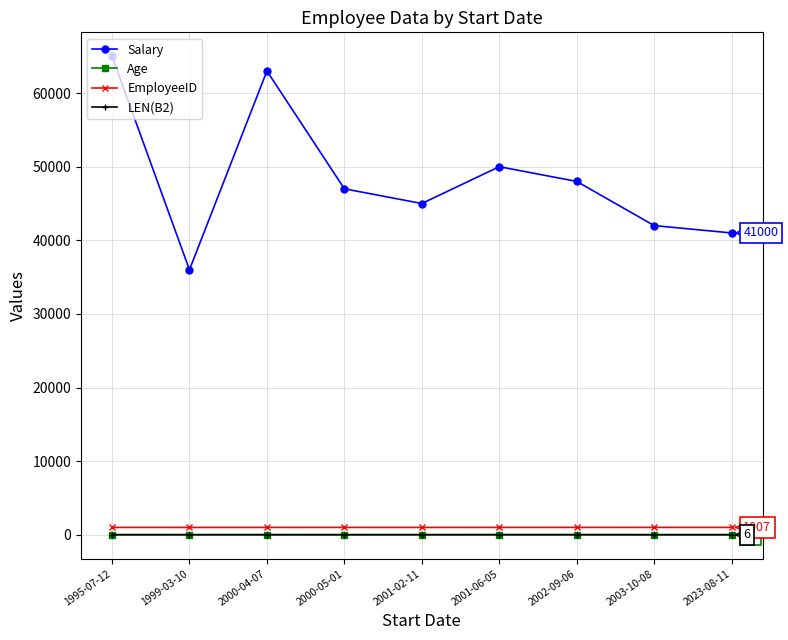

What position from the right is 2001-02-11?

5